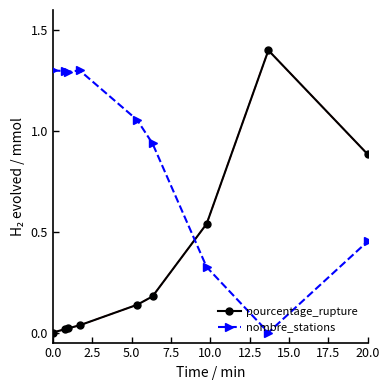

Rank the series by their maximum value, from lowest to highest.

nombre_stations, pourcentage_rupture